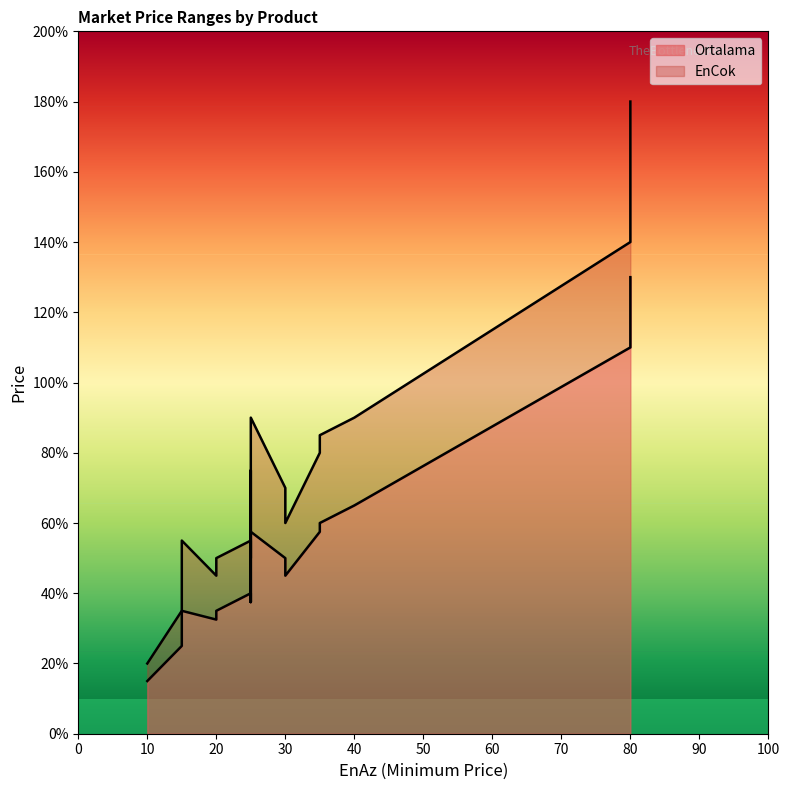

How many interior local peaks does the EnCok series have?

4